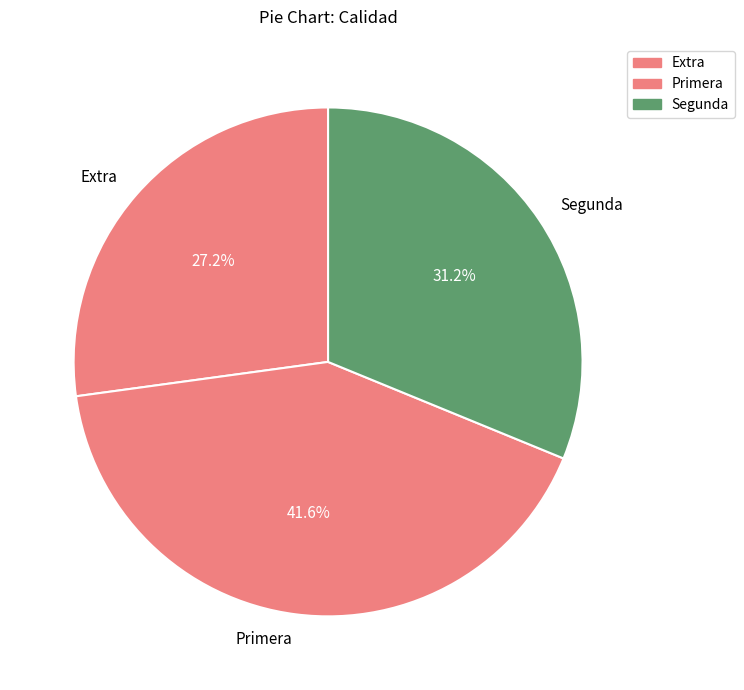

What is the largest slice in the pie chart?

Primera